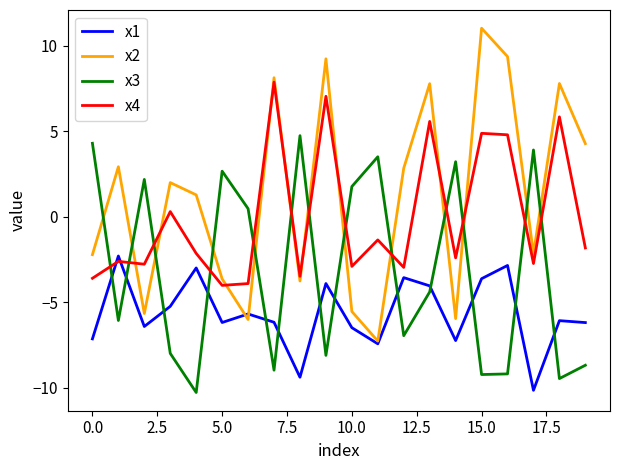

Rank the series by their maximum value, from lowest to highest.

x1, x3, x4, x2